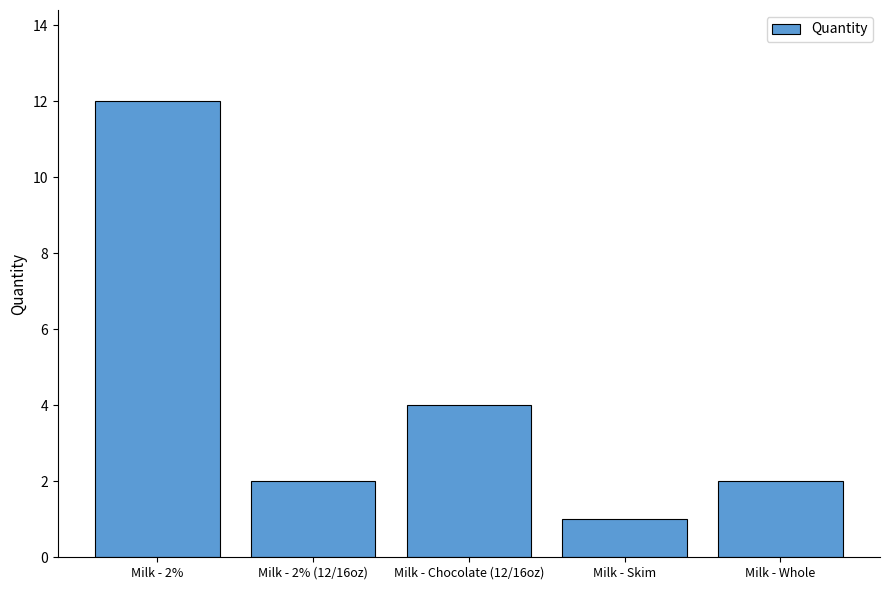

The value at Milk - Chocolate (12/16oz) is 7. True or false?

False